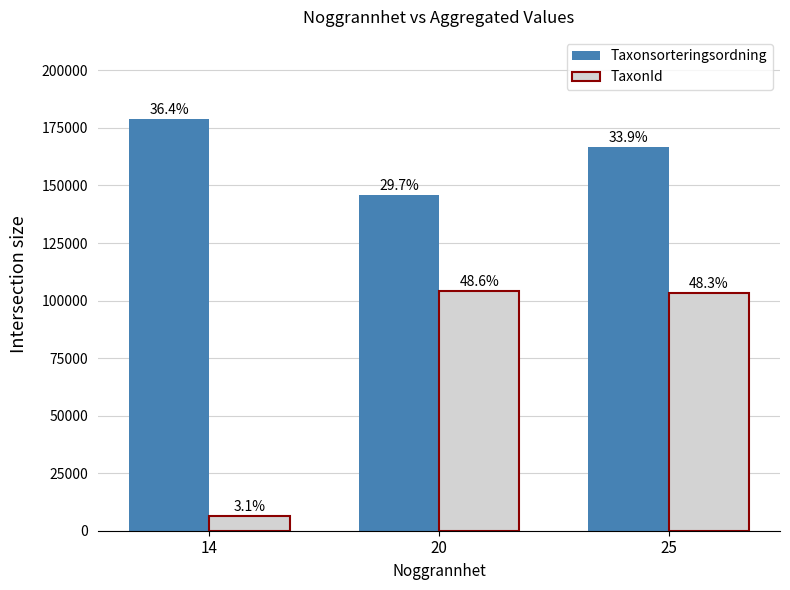

Are the bars horizontal?

No